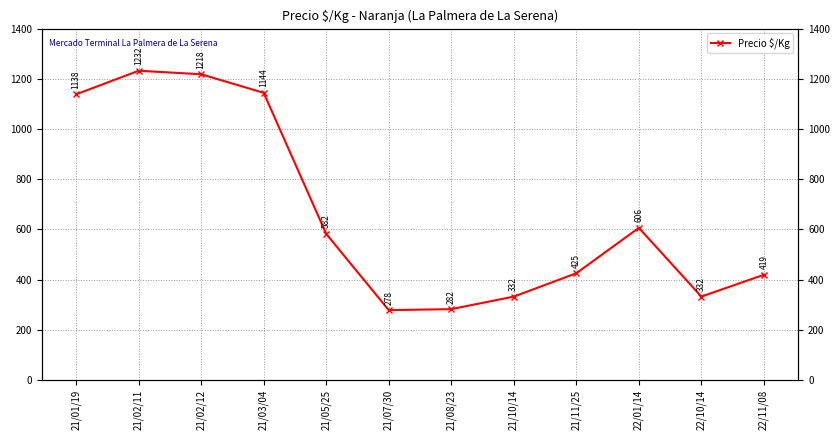

Reading left to right, extract all data points from this chart.

1138	1232	1218	1144	582	278	282	332	425	606	332	419